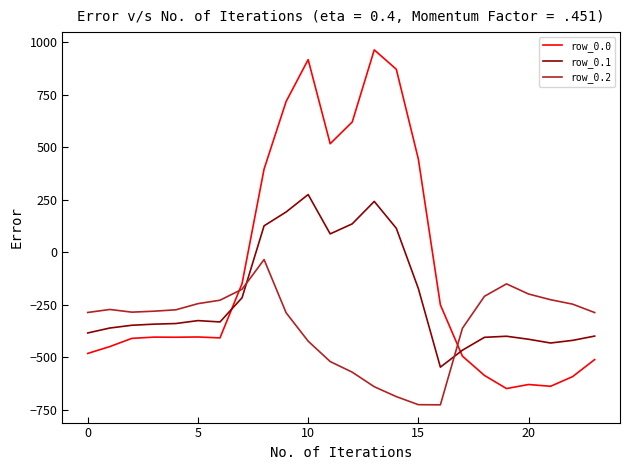

What are all the series names shown in the legend?

row_0.0, row_0.1, row_0.2